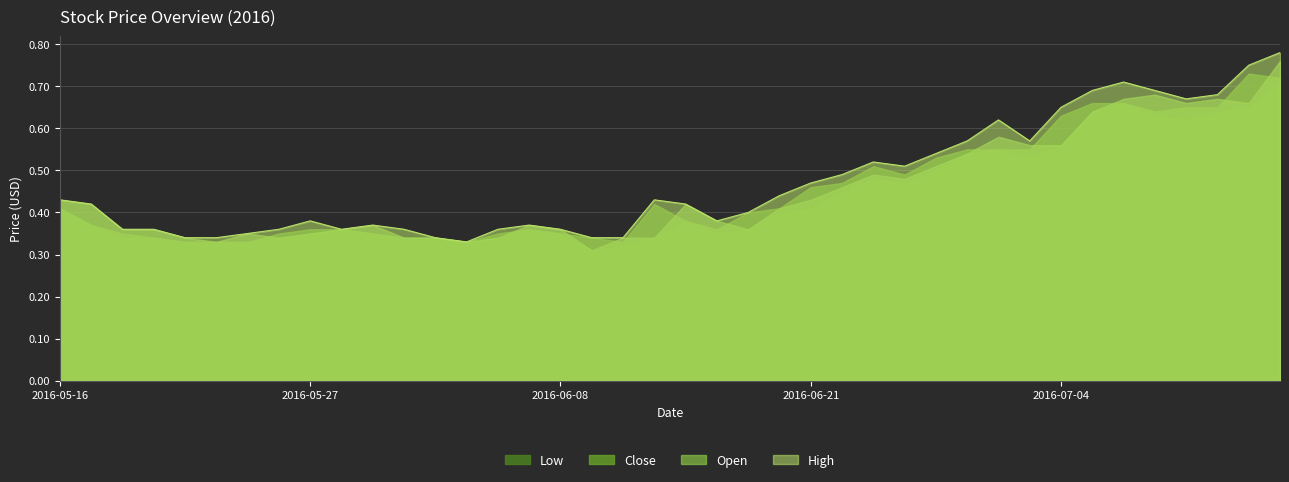

At which label does High reach its peak?

2016-07-13